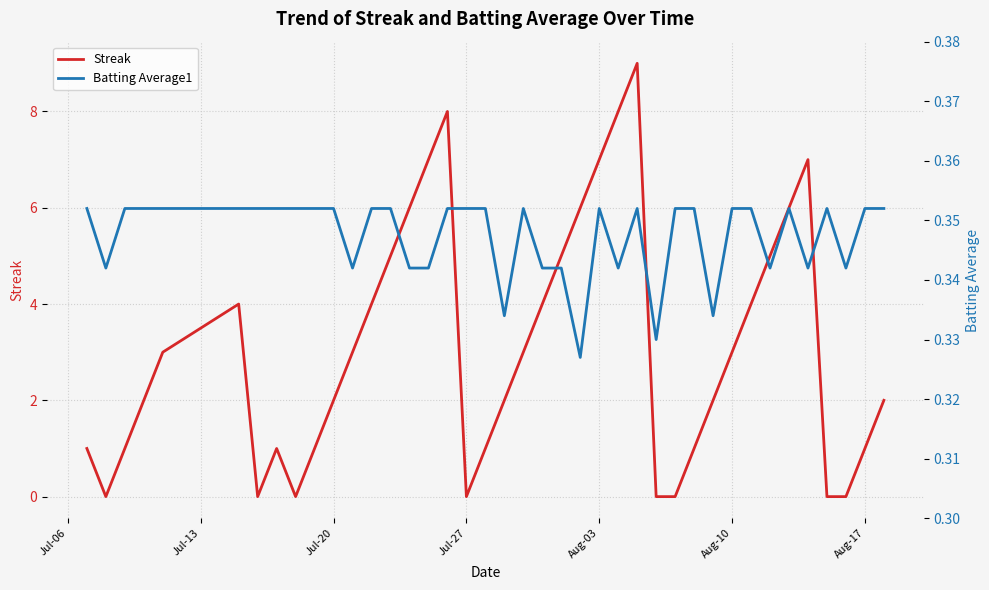

Is it true that Streak equals 2 at Jul-20?

True